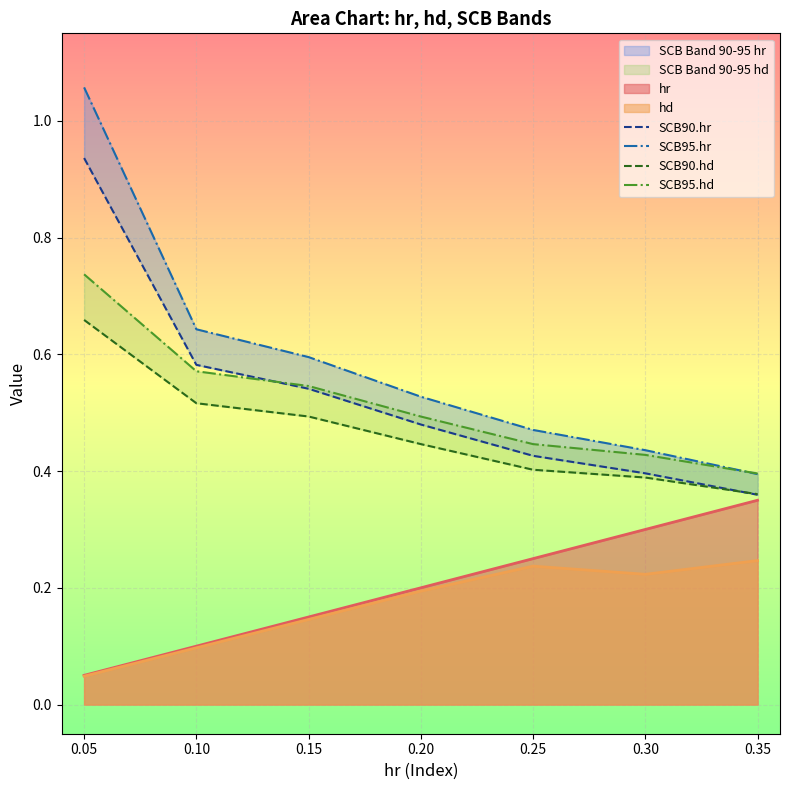

True or false: hr has a value of 0.1 at 0.30.

False